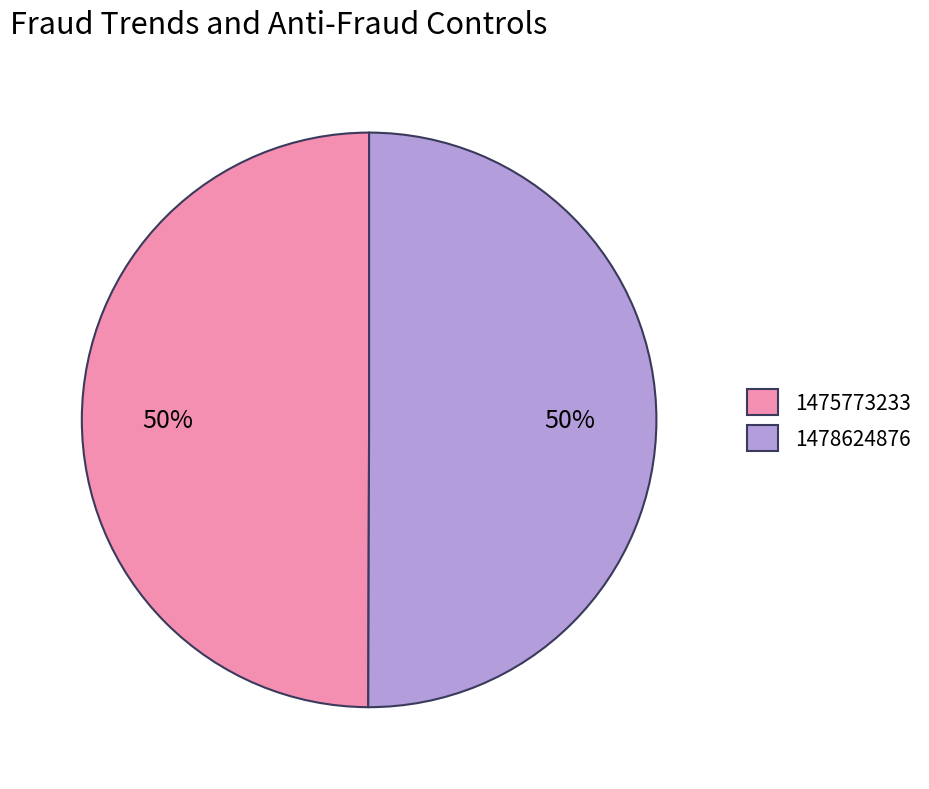

What percentage is the 1475773233 slice, to the nearest percent?

50%